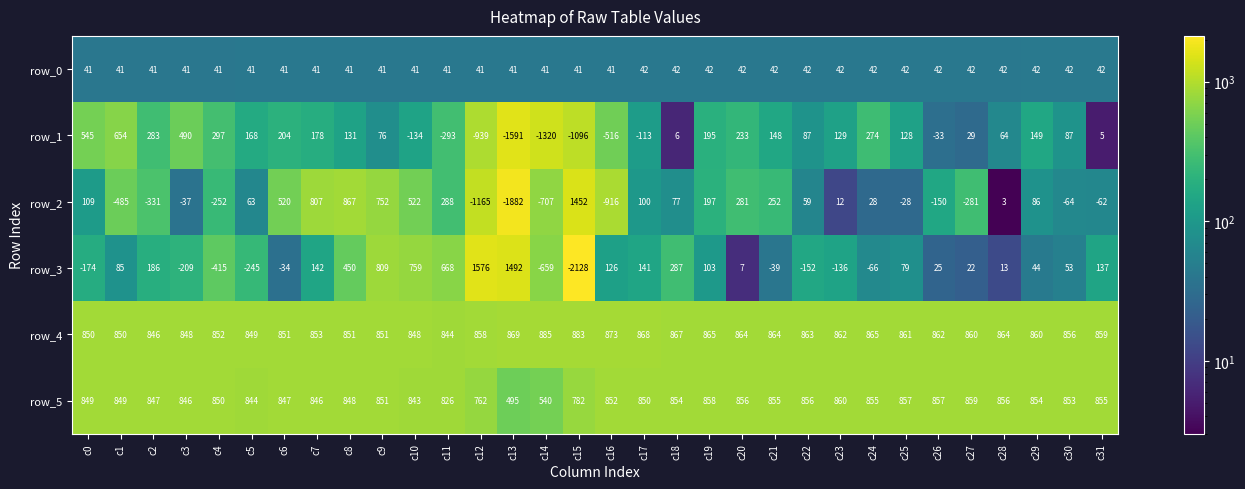

Rank the series at c28 from highest to lowest value.

row_4, row_5, row_1, row_0, row_3, row_2